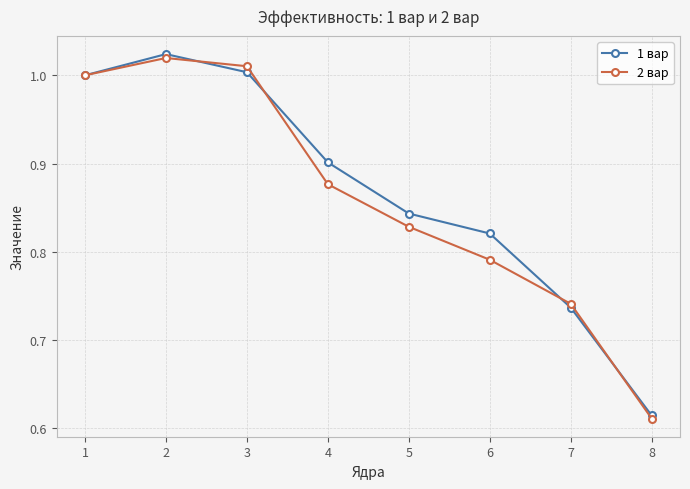

At which category does 2 вар reach its first local peak?

2